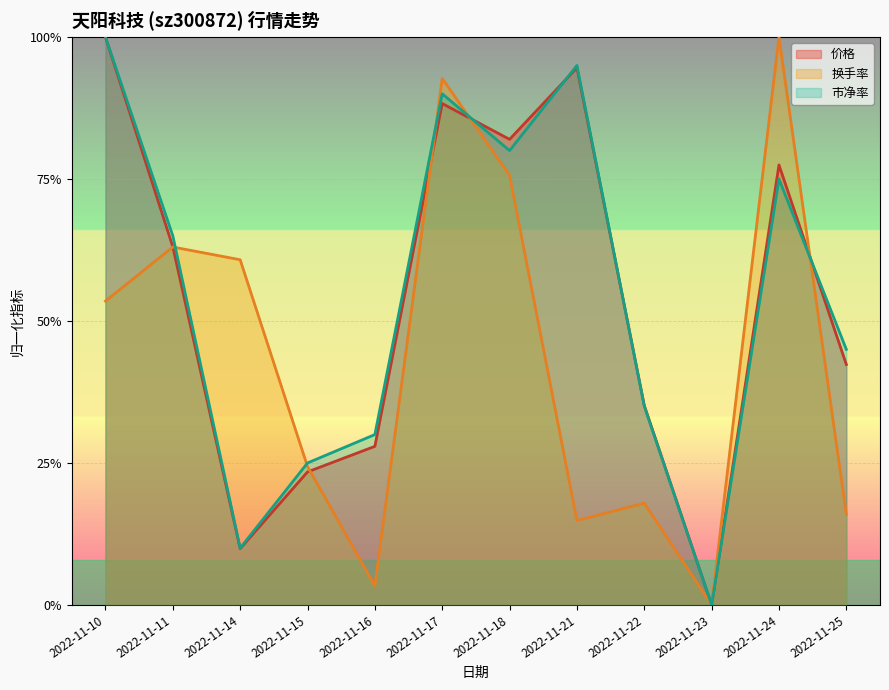

Reading right to left, what are all the values shown in this chart?

价格: 0.4	0.8	0.0	0.4	0.9	0.8	0.9	0.3	0.2	0.1	0.6	1.0
换手率: 0.2	1.0	0.0	0.2	0.1	0.8	0.9	0.0	0.2	0.6	0.6	0.5
市净率: 0.4	0.8	0.0	0.3	1.0	0.8	0.9	0.3	0.2	0.1	0.7	1.0